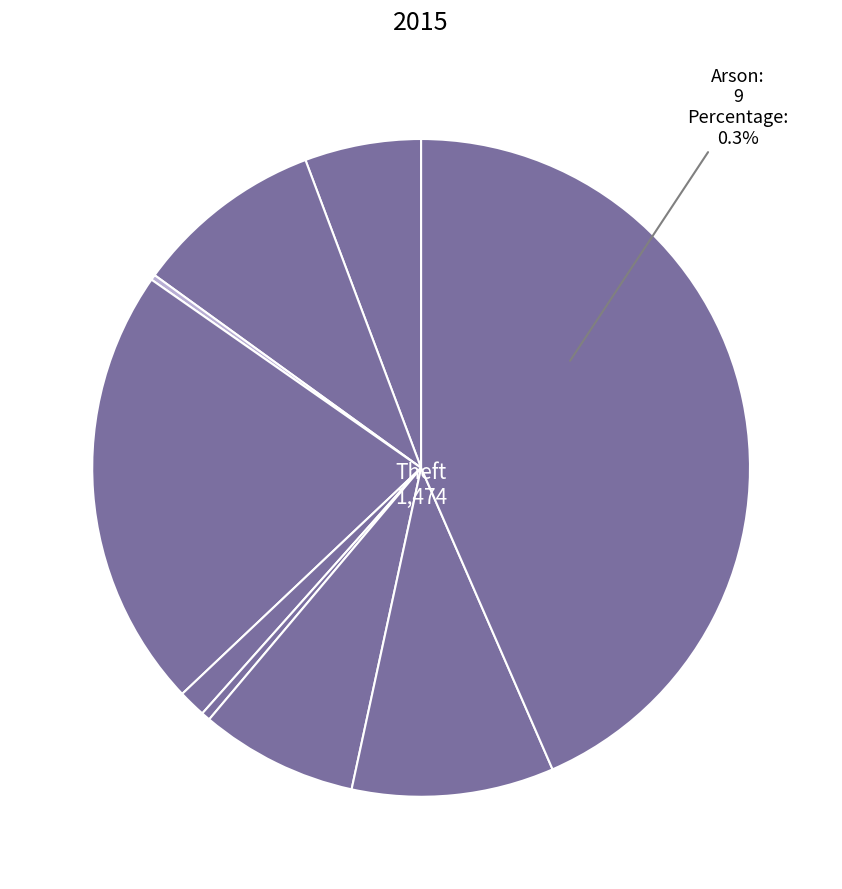

How many slices are in this pie chart?

9